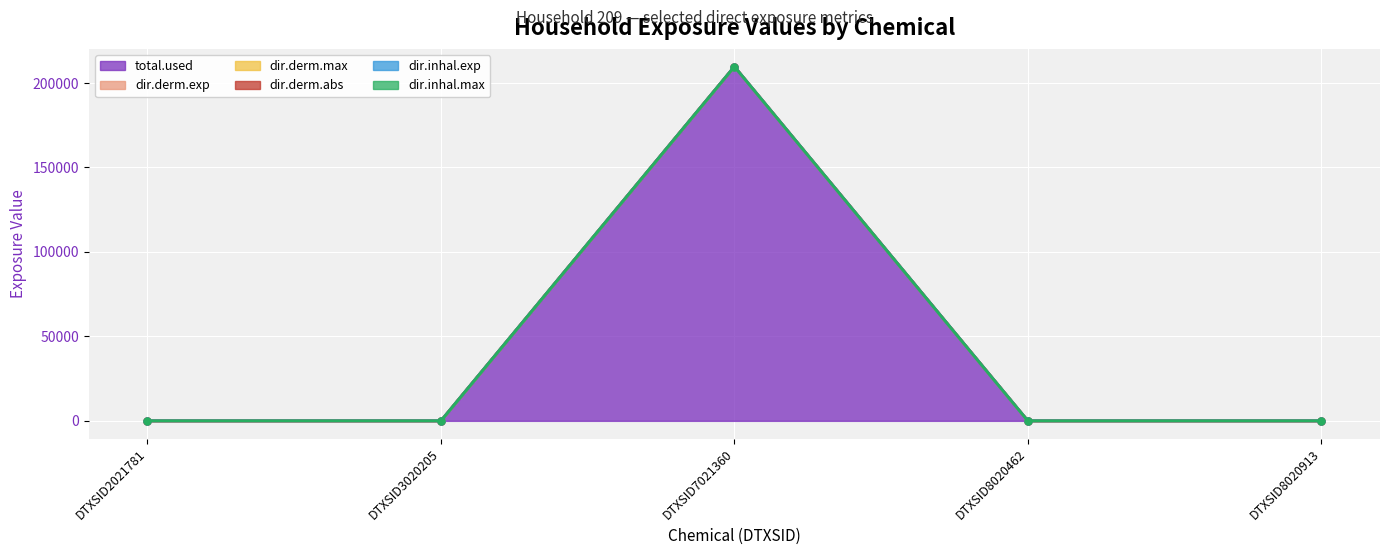

Is the value of dir.inhal.exp at DTXSID7021360 greater than the value of dir.inhal.max at DTXSID8020913?

Yes